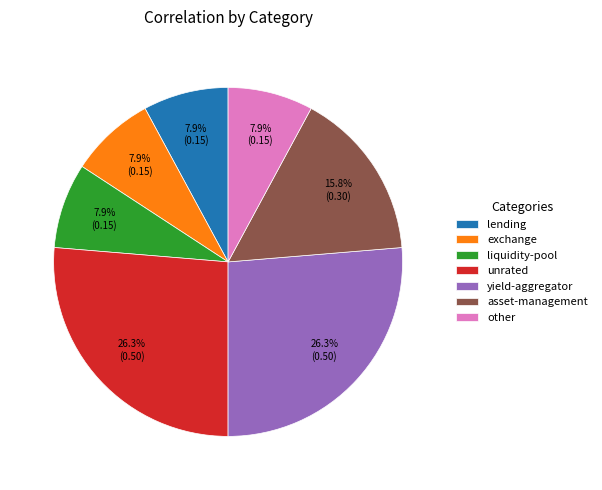

Does liquidity-pool represent more than half of the total?

No